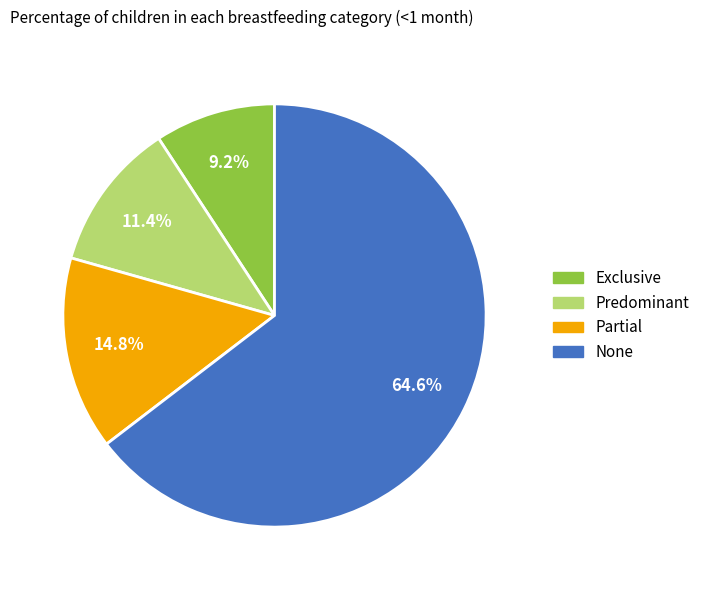

The Partial slice represents 7% of the pie. True or false?

False